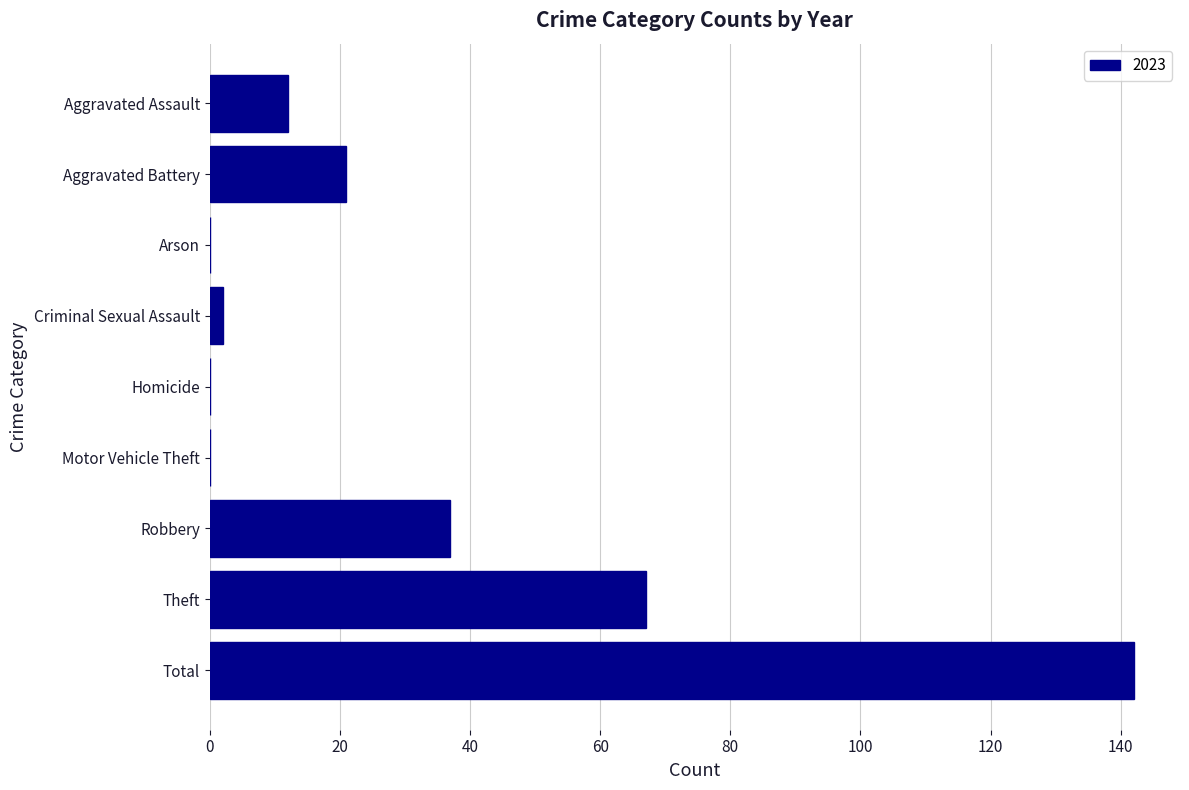

The chart shows a value of -56 at Arson. True or false?

False